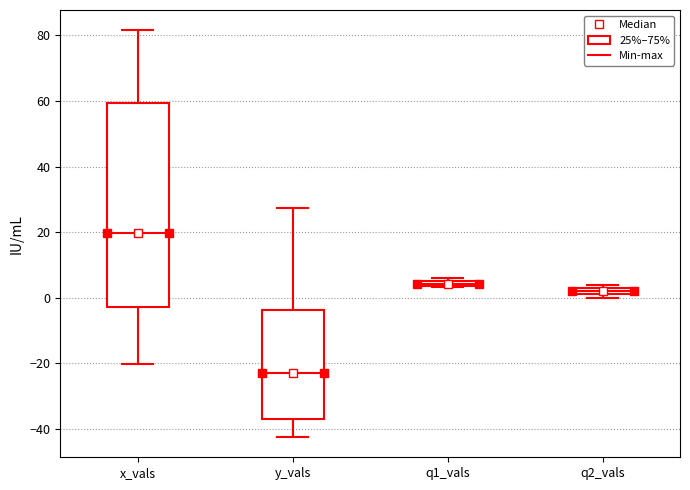

Which box has the lowest median line?

y_vals